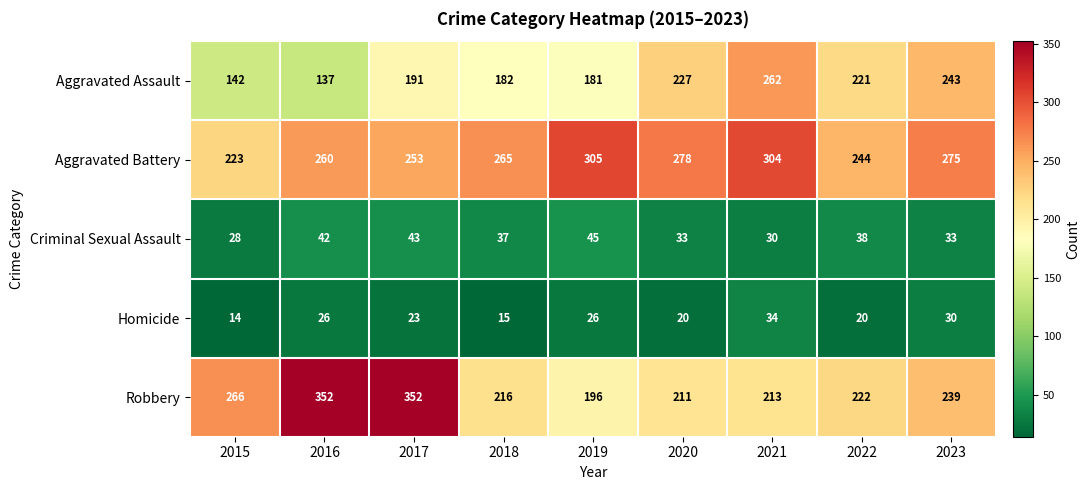

Where is Robbery nearest to the value 274?

2015